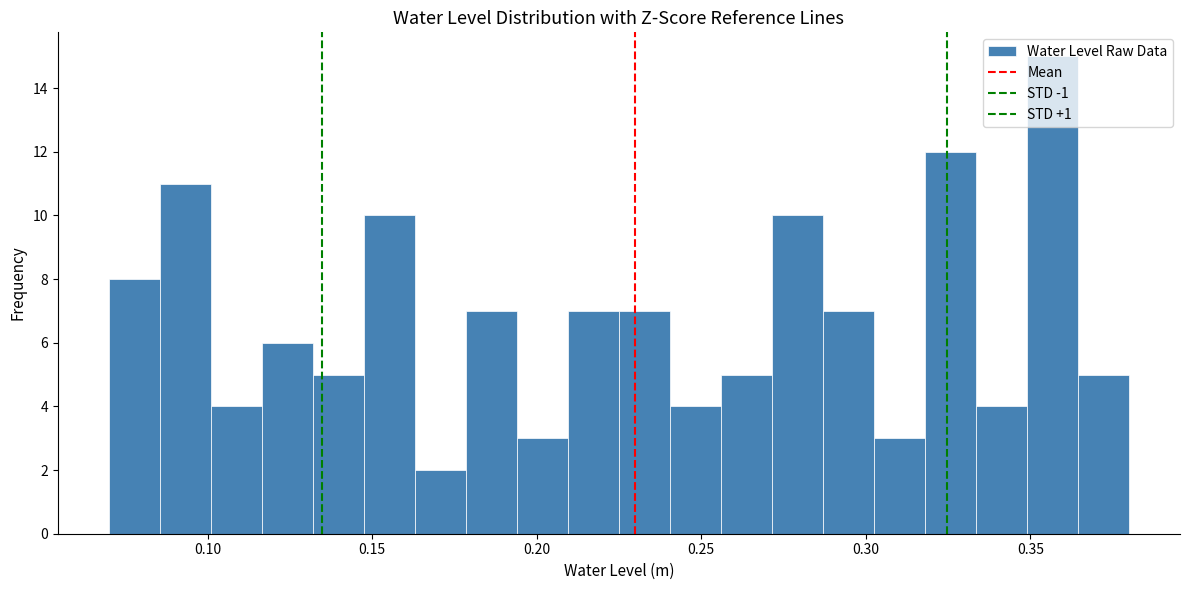

Around what value on the x-axis is the tallest bar? Give the approximate position of its centre, as read against the axis.

0.355